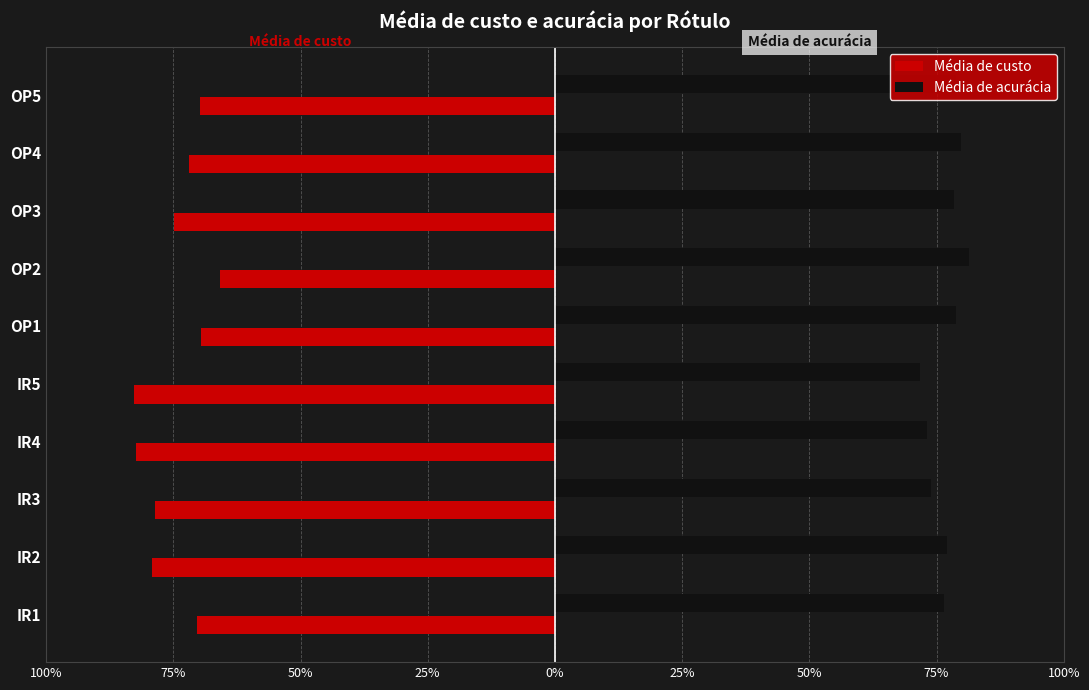

What are all the series names shown in the legend?

Média de custo, Média de acurácia